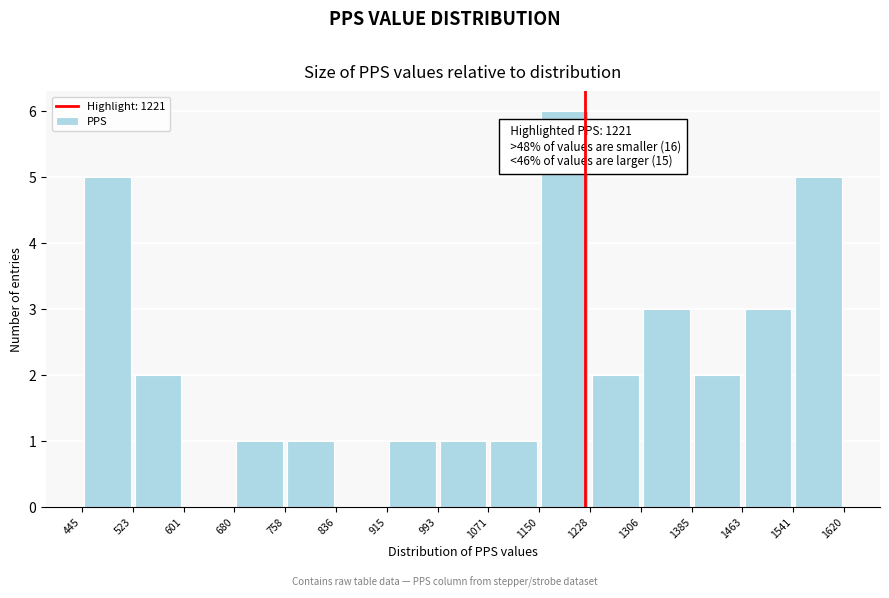

Over which range of the x-axis is the bar tallest?

1150 to 1228